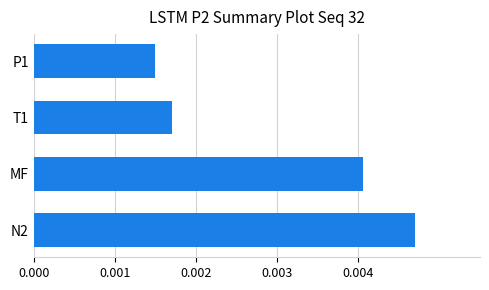

Which has a higher value, N2 or P1?

N2